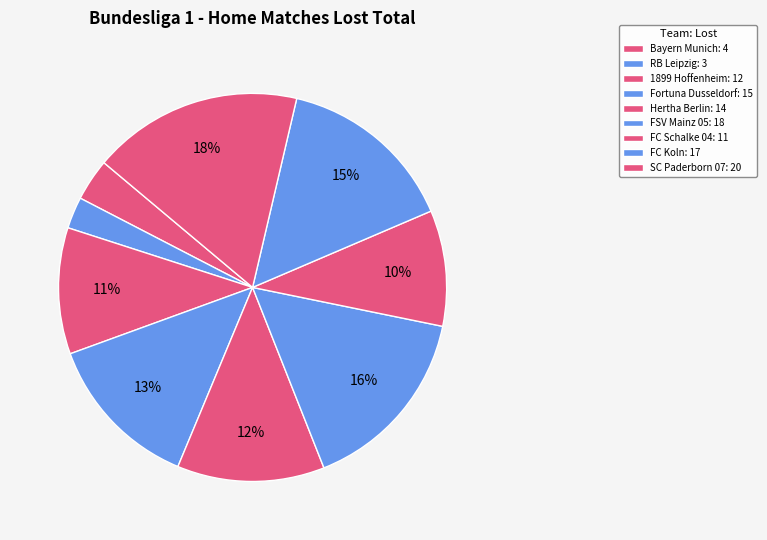

What is the smallest slice in the pie chart?

RB Leipzig